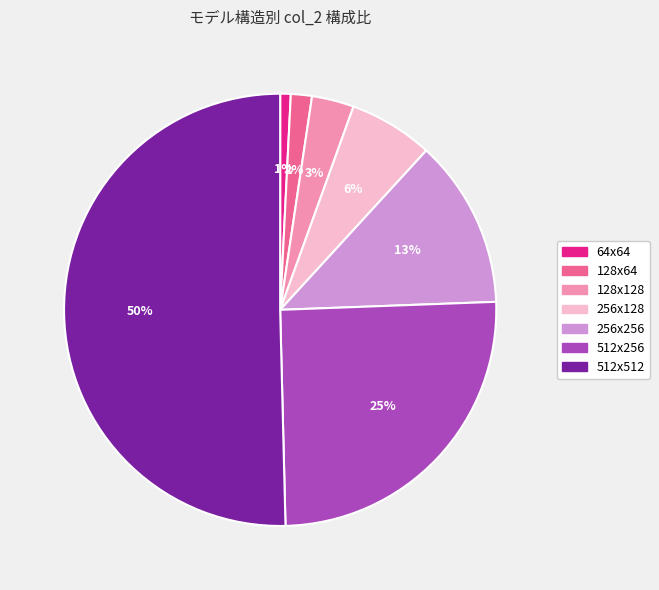

Which category has the smallest portion of the pie?

64x64